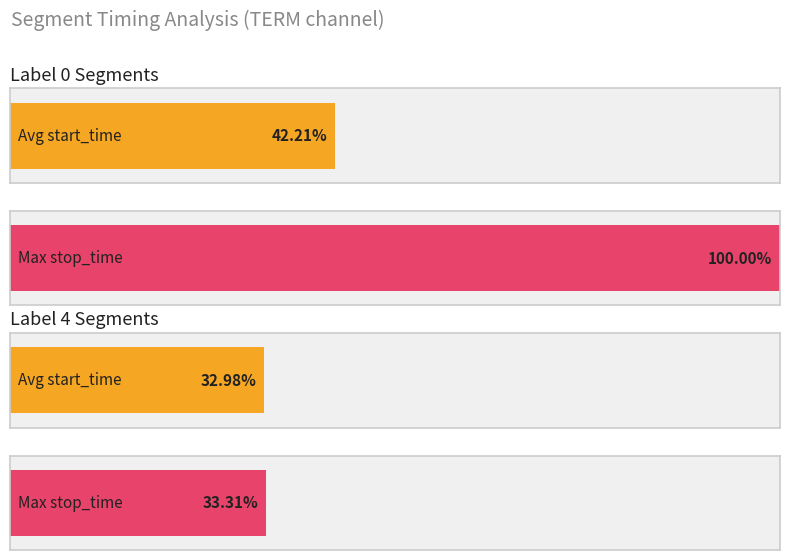

Is the value of start_time at 4 greater than the value of stop_time at 11?

No